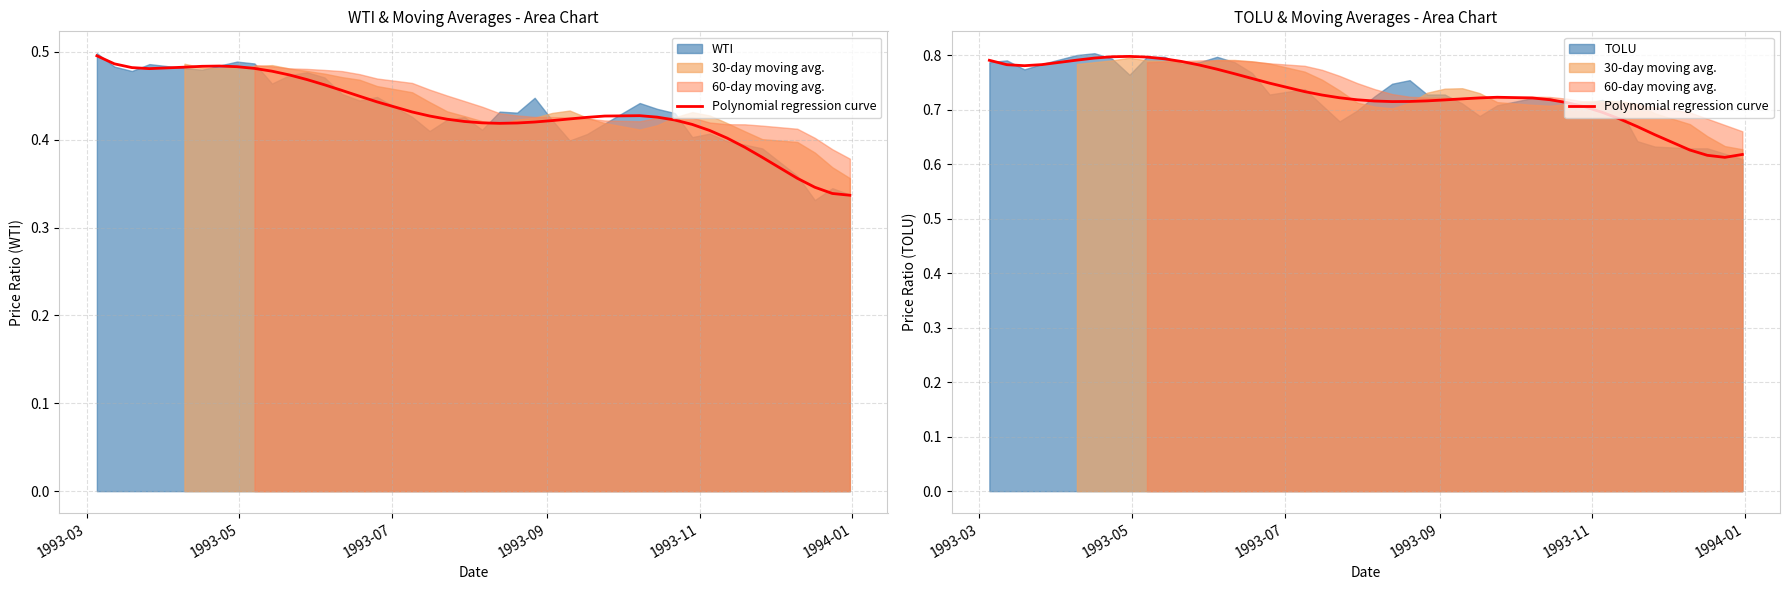

Count the values in the range 0 to 1.

40